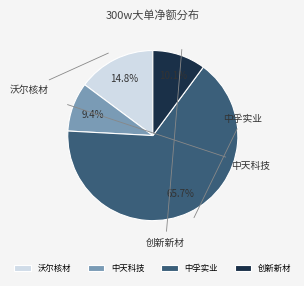

The 沃尔核材 slice represents 15% of the pie. True or false?

True